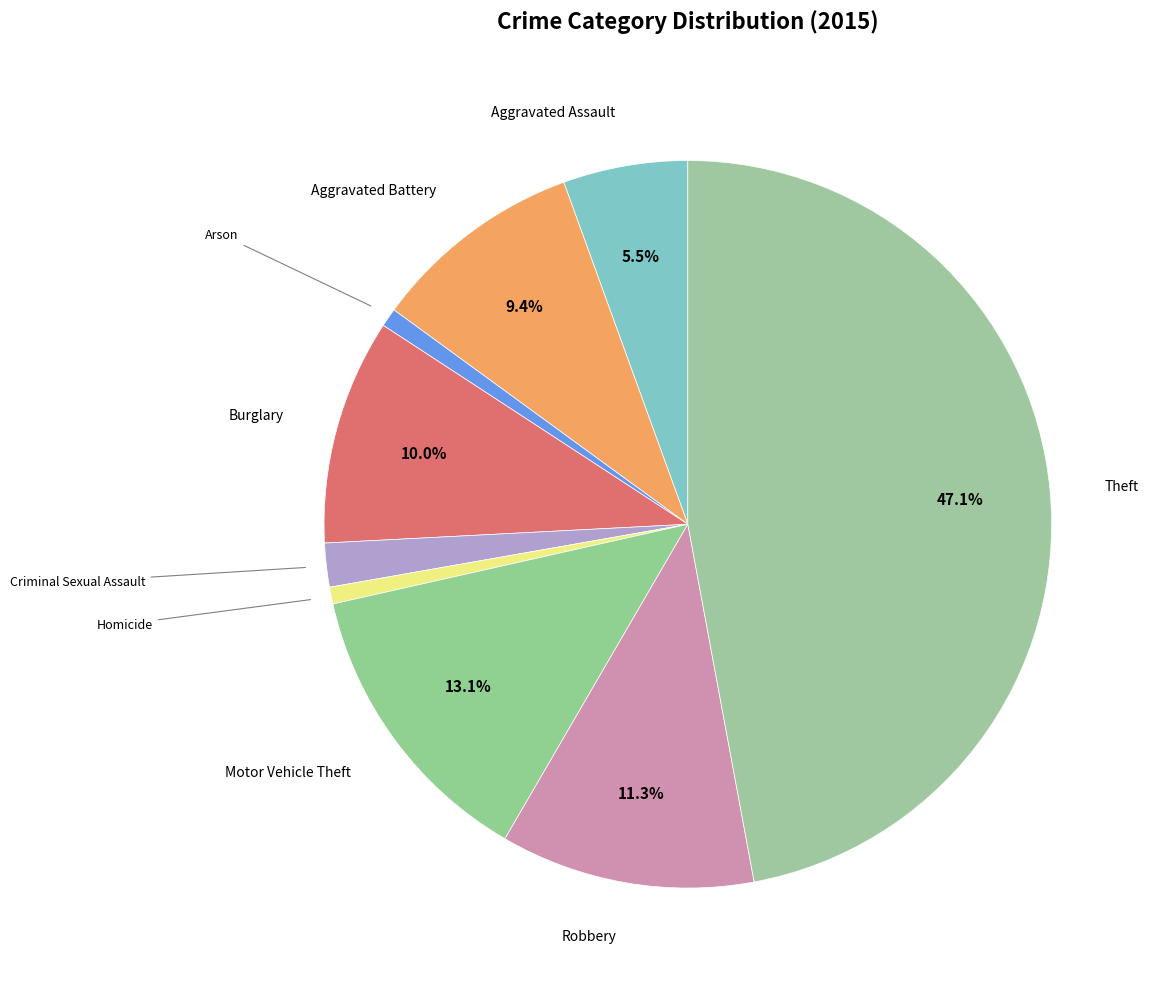

How many segments does this pie chart have?

9